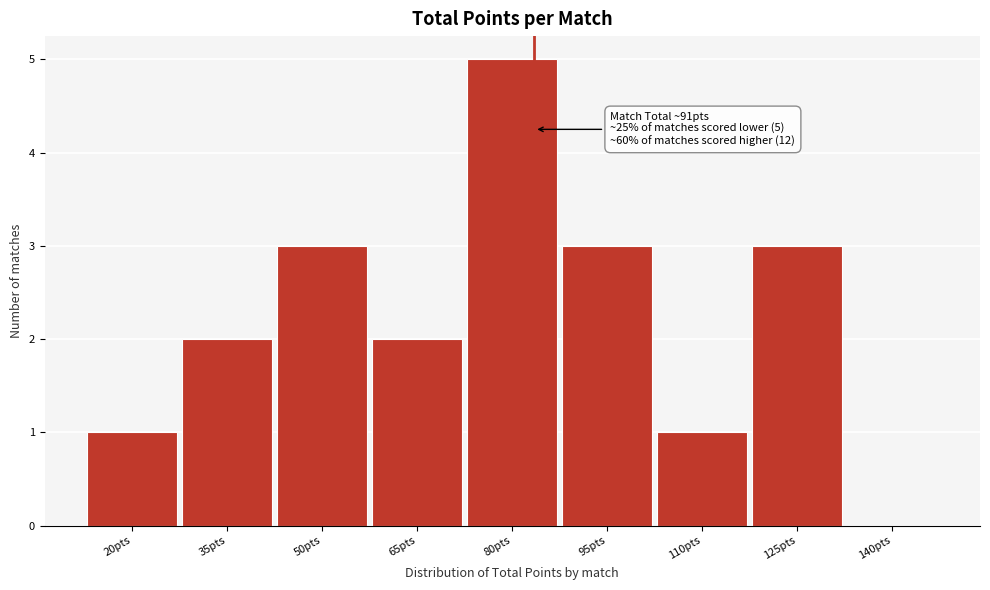

Reading left to right, list all the values displayed in this chart.

20pts=1	35pts=2	50pts=3	65pts=2	80pts=5	95pts=3	110pts=1	125pts=3	140pts=0